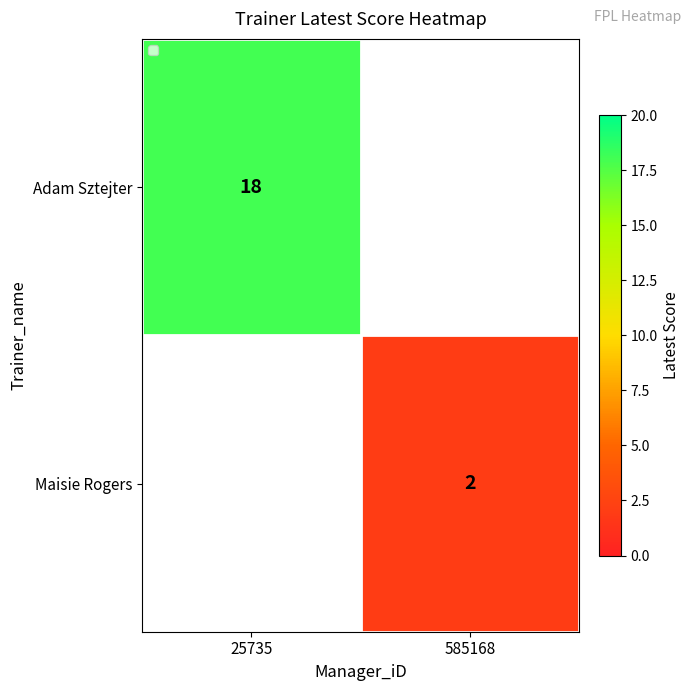

The Adam Sztejter series shows 18 at 25735. True or false?

True